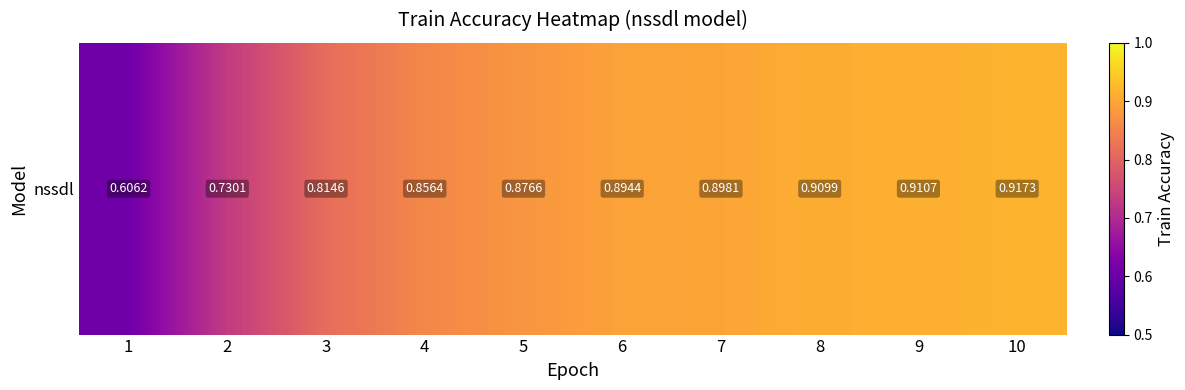

List the labels in order of value, smallest first.

1, 2, 3, 4, 5, 6, 7, 8, 9, 10